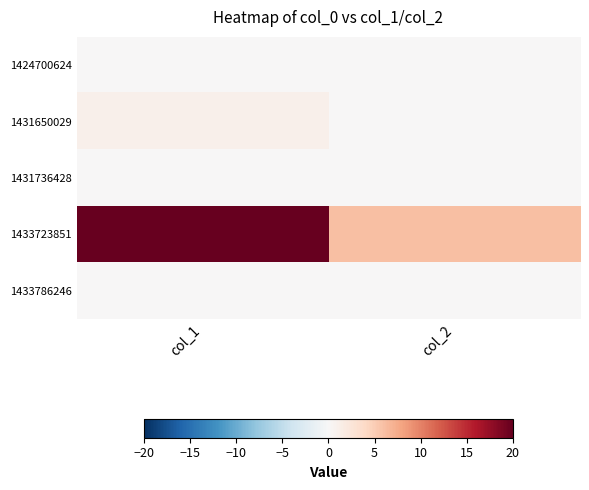

Reading left to right, what are all the values shown in this chart?

1424700624: col_1=0	col_2=0
1431650029: col_1=1	col_2=0
1431736428: col_1=0	col_2=0
1433723851: col_1=20	col_2=6
1433786246: col_1=0	col_2=0